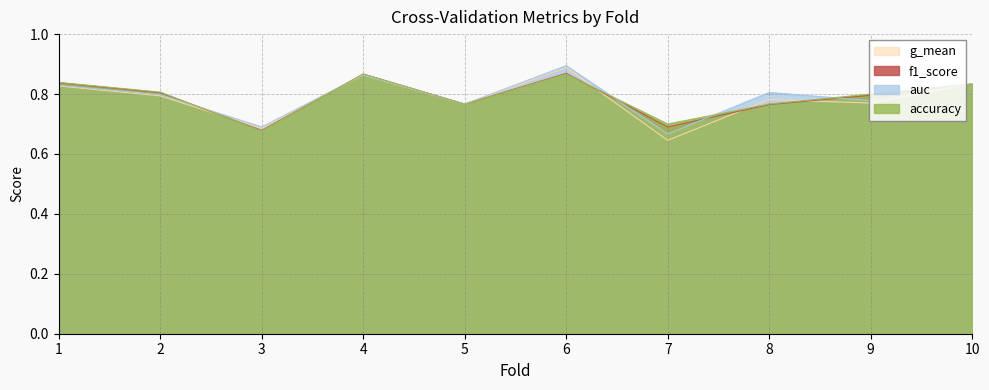

How many times do accuracy and f1_score cross each other?

4